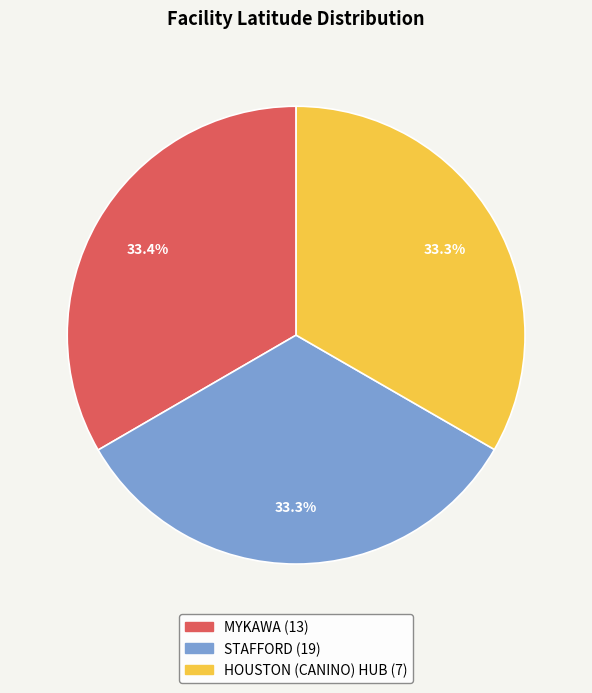

How much of the chart is everything except MYKAWA (13)?

66.6%